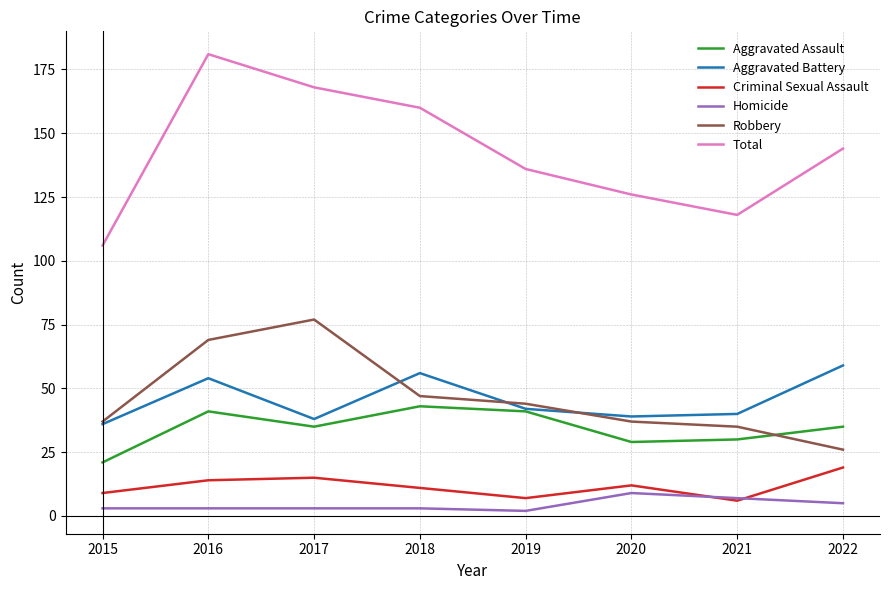

At which category is the sum across all series the highest?

2016